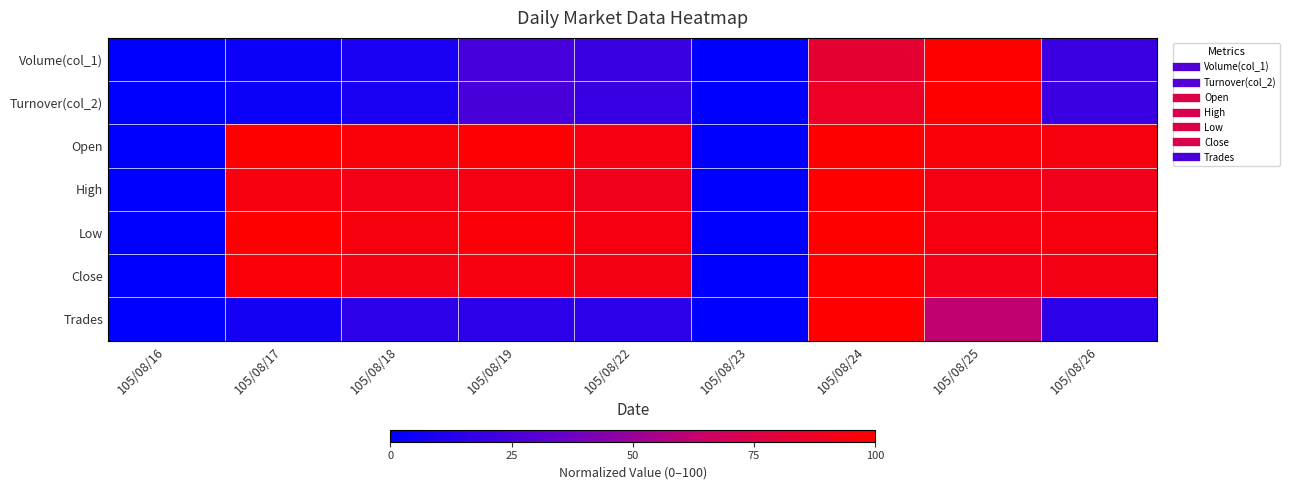

Reading right to left, transcribe all the data shown in this chart.

Volume(col_1): 105/08/26=20.3	105/08/25=100.0	105/08/24=82.4	105/08/23=0.0	105/08/22=19.5	105/08/19=24.4	105/08/18=8.8	105/08/17=3.9	105/08/16=0.0
Turnover(col_2): 105/08/26=19.9	105/08/25=100.0	105/08/24=87.0	105/08/23=0.0	105/08/22=19.0	105/08/19=24.6	105/08/18=8.7	105/08/17=4.0	105/08/16=0.0
Open: 105/08/26=94.9	105/08/25=96.6	105/08/24=100.0	105/08/23=0.0	105/08/22=94.0	105/08/19=98.3	105/08/18=96.6	105/08/17=100.0	105/08/16=0.0
High: 105/08/26=90.2	105/08/25=93.5	105/08/24=100.0	105/08/23=0.0	105/08/22=90.2	105/08/19=93.5	105/08/18=91.9	105/08/17=95.1	105/08/16=0.0
Low: 105/08/26=94.9	105/08/25=94.0	105/08/24=100.0	105/08/23=0.0	105/08/22=94.0	105/08/19=97.4	105/08/18=94.9	105/08/17=100.0	105/08/16=0.0
Close: 105/08/26=92.5	105/08/25=91.7	105/08/24=100.0	105/08/23=0.0	105/08/22=92.5	105/08/19=95.0	105/08/18=92.5	105/08/17=97.5	105/08/16=0.0
Trades: 105/08/26=15.4	105/08/25=61.5	105/08/24=100.0	105/08/23=0.0	105/08/22=15.4	105/08/19=15.4	105/08/18=15.4	105/08/17=7.7	105/08/16=0.0